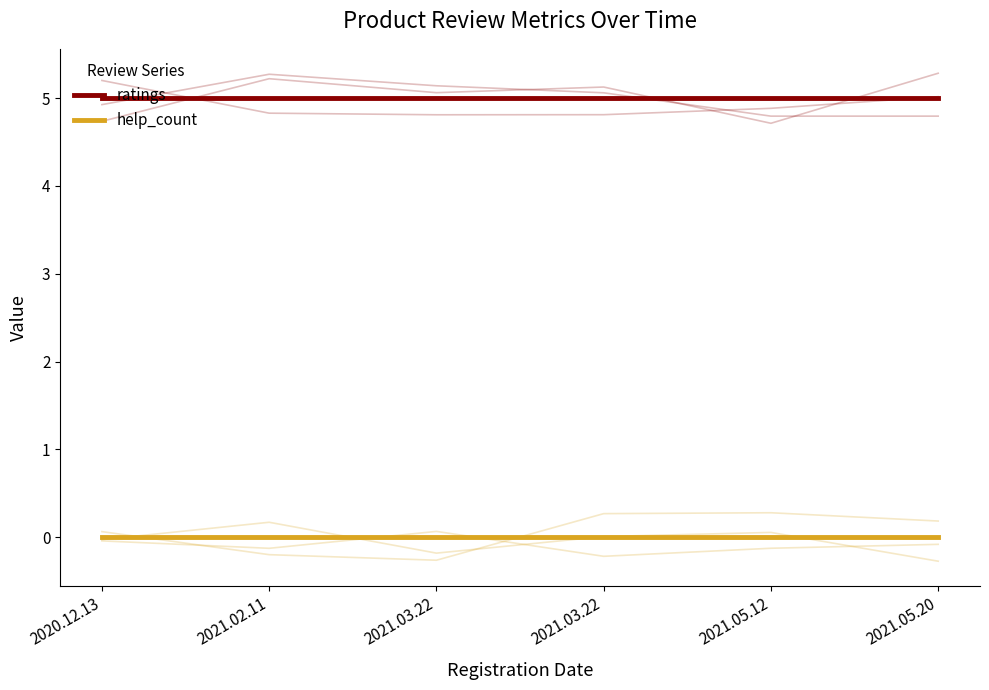

At how many categories does at least one series exceed 1?

6